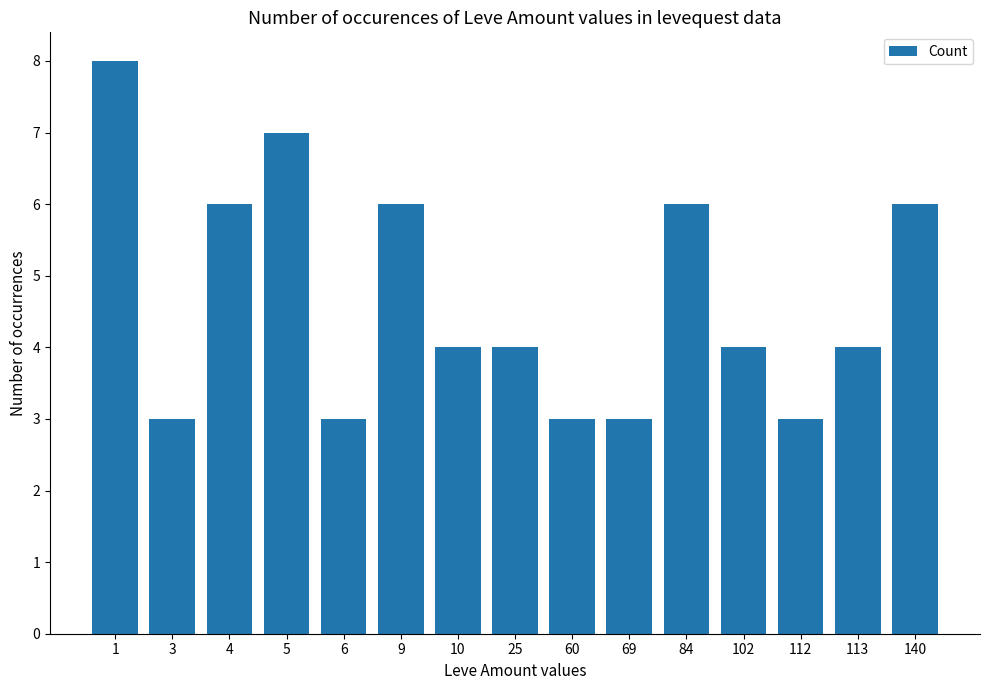

Does the chart contain stacked bars?

No